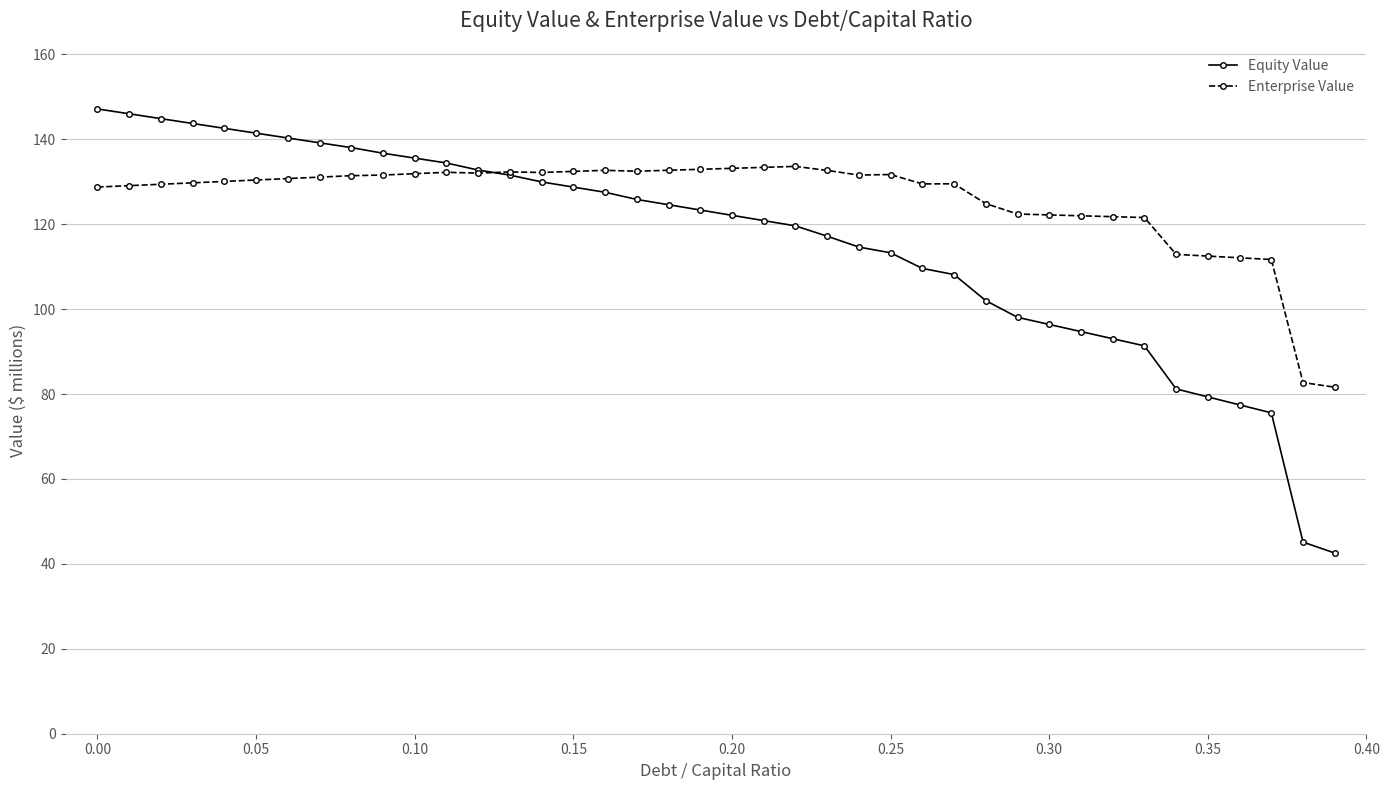

What is the value of the Equity Value point at the 9th from the left?

138.0